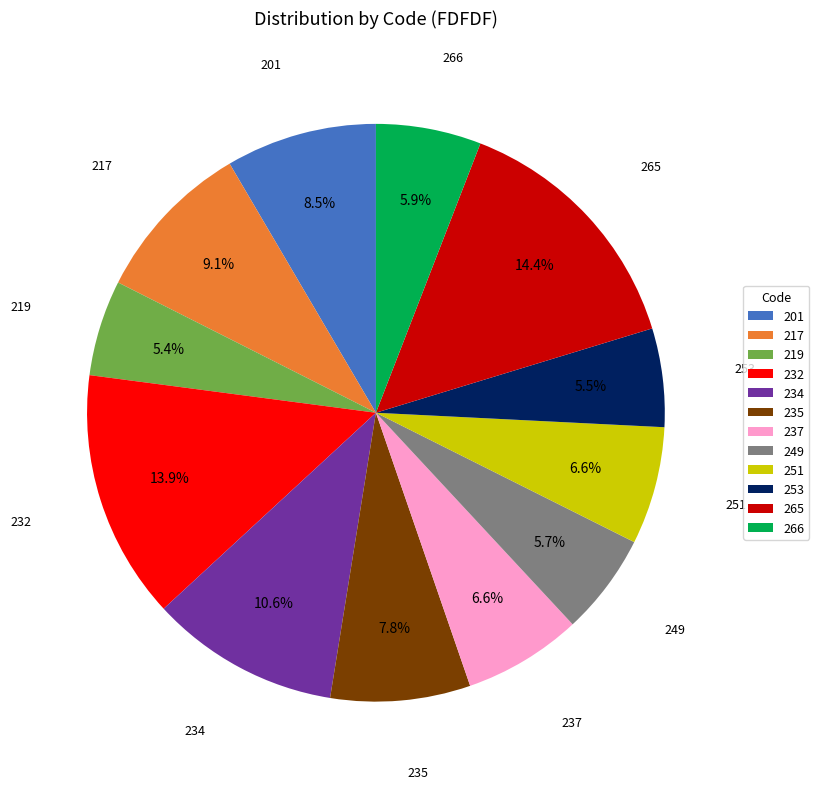

Which has a higher value, 237 or 232?

232